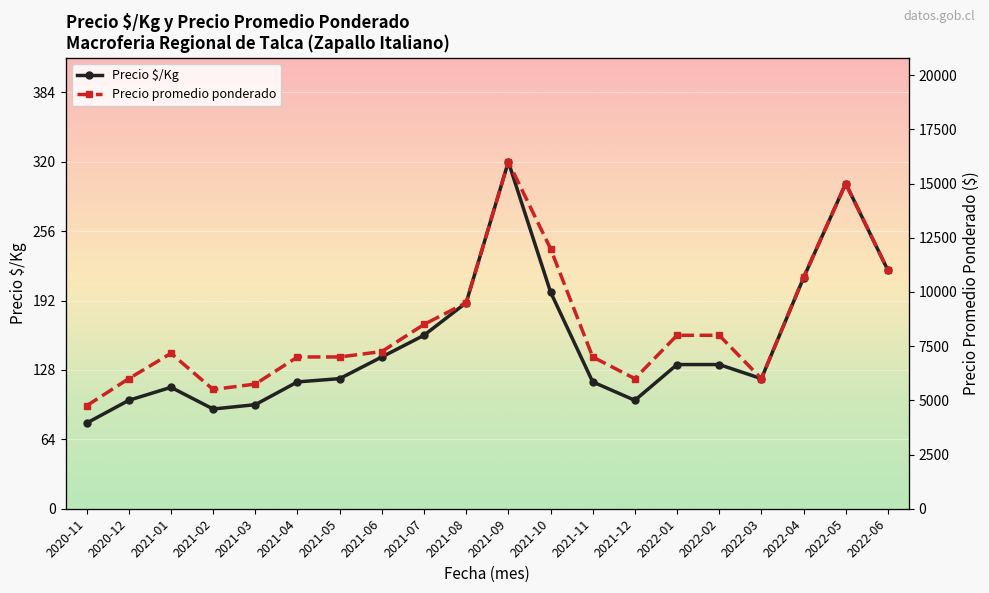

Which series has the largest range (max minus min)?

Precio promedio ponderado